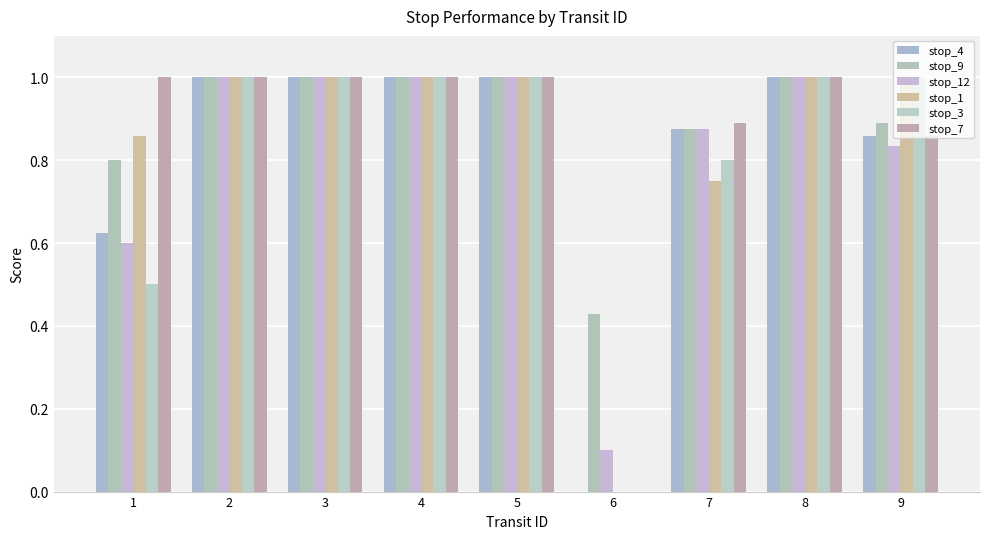

Between 2 and 9, which is larger?

2